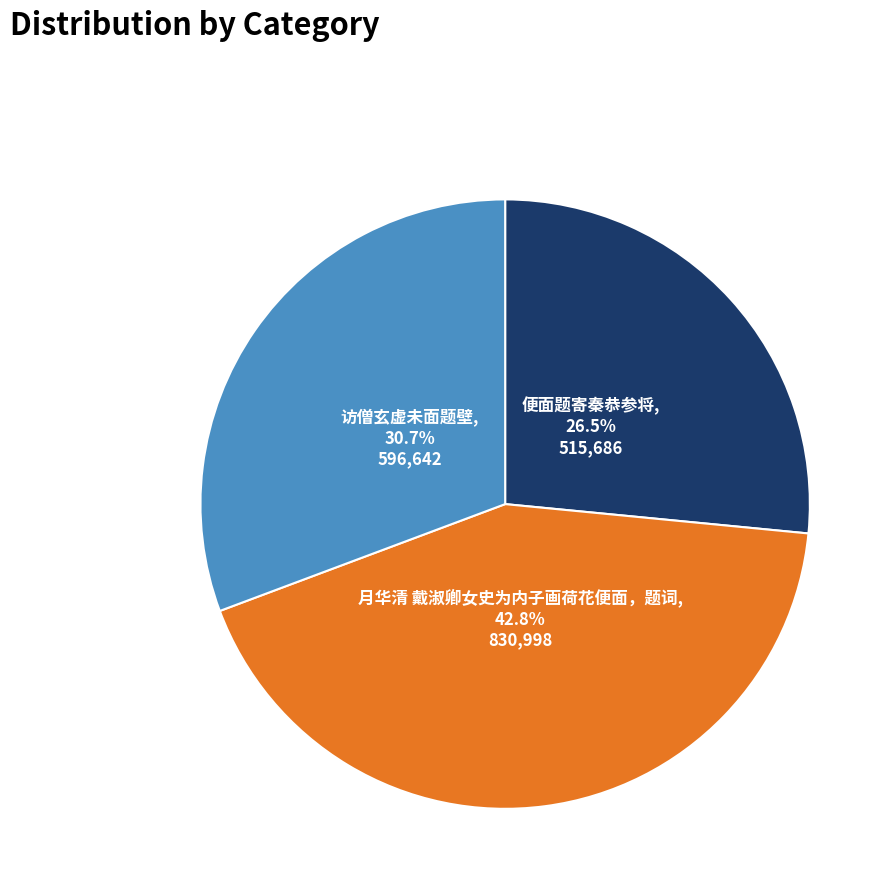

Does any single category account for the majority?

No